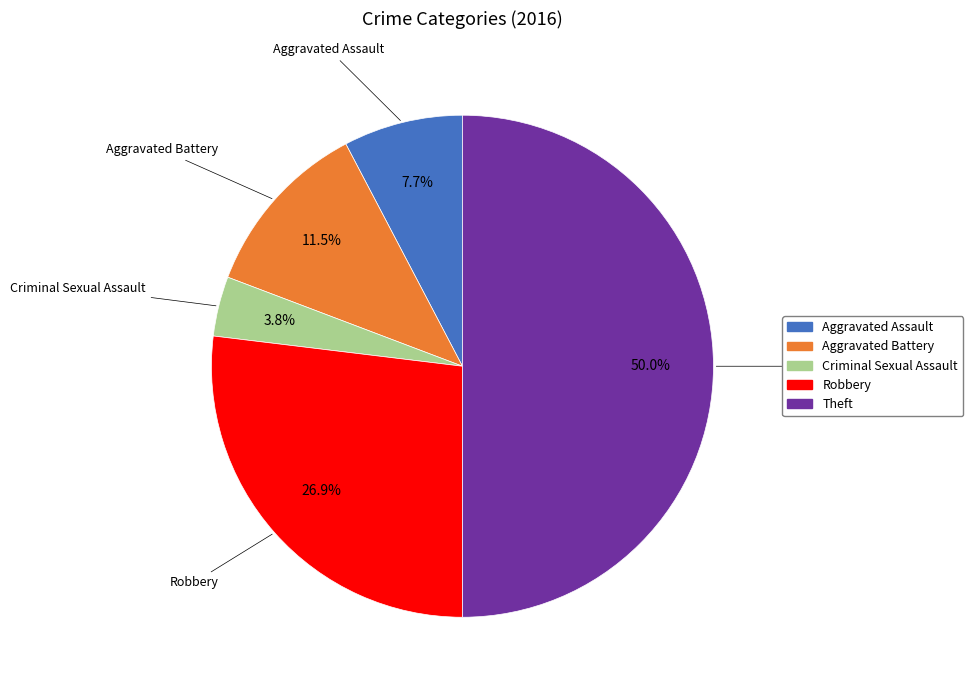

What is the smallest slice in the pie chart?

Criminal Sexual Assault